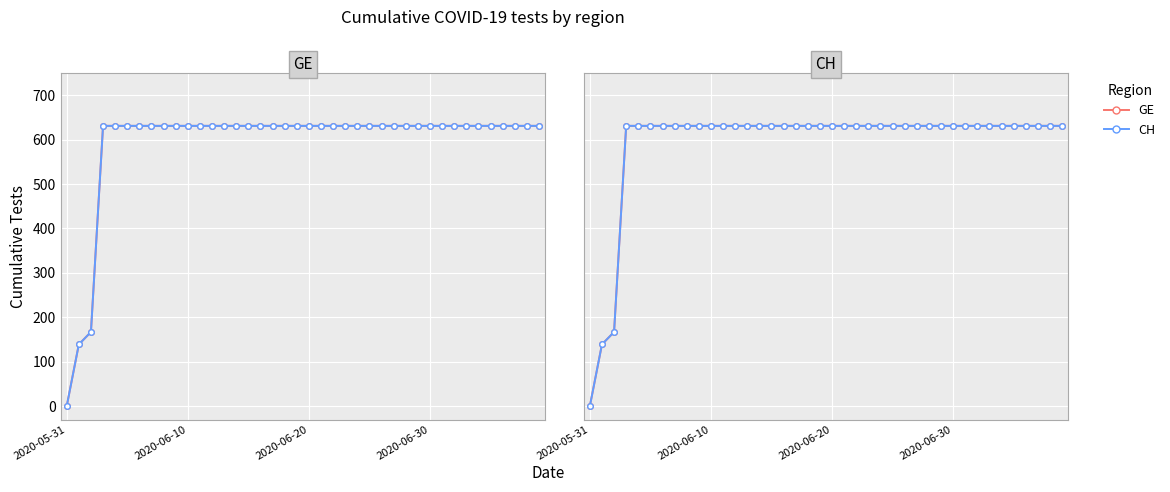

Between 19 and 28, which series saw the biggest shift?

GE